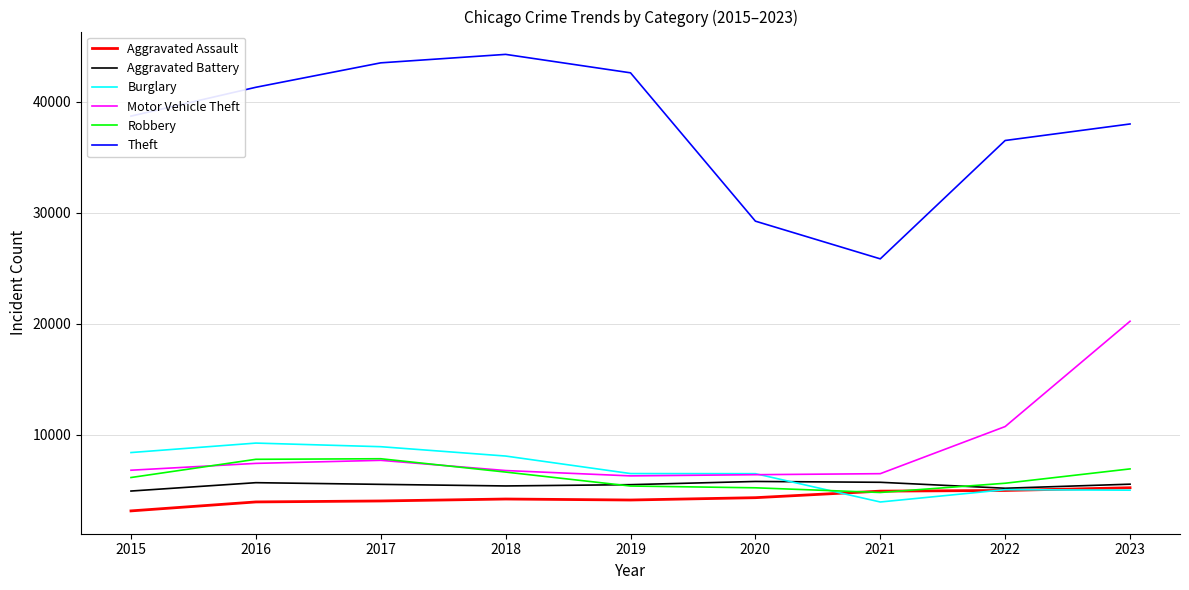

Where do Burglary and Robbery first cross each other?

2020 and 2021